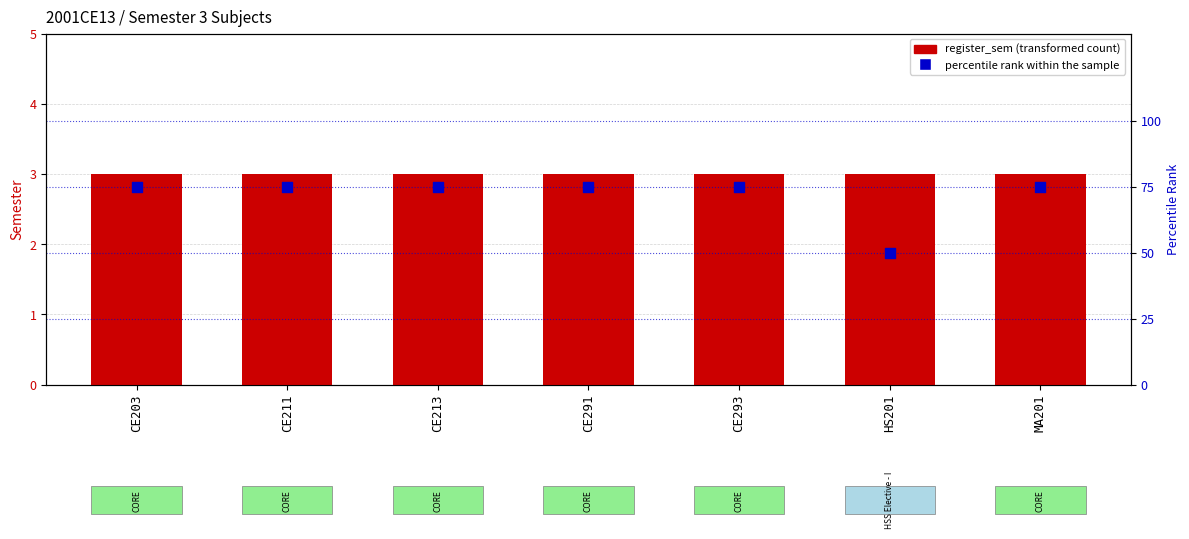

Is the value of register_sem at CE293 greater than the value of percentile rank within the sample at CE203?

No